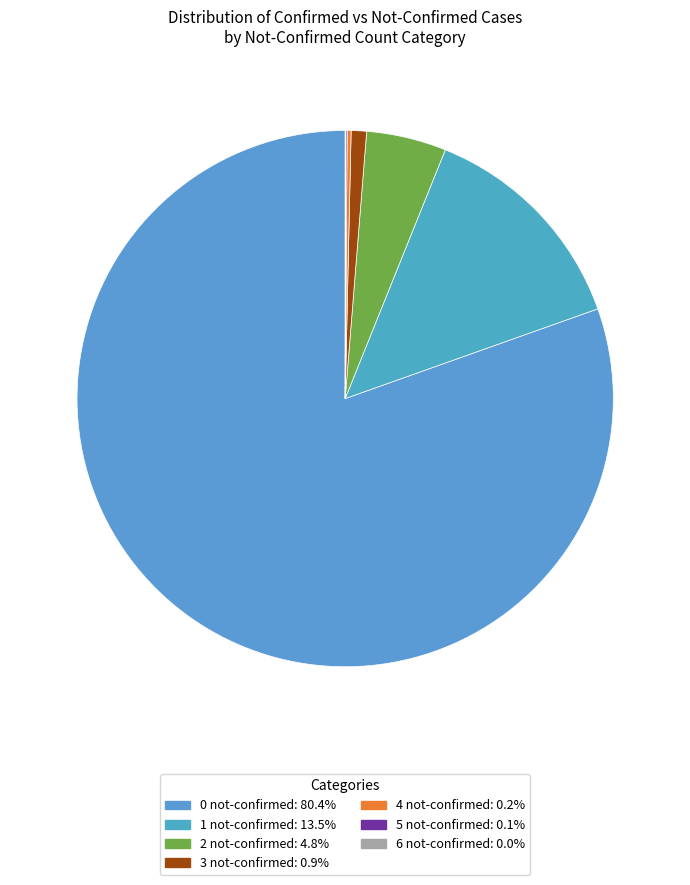

What percentage is the 0 not-confirmed slice, to the nearest percent?

80%